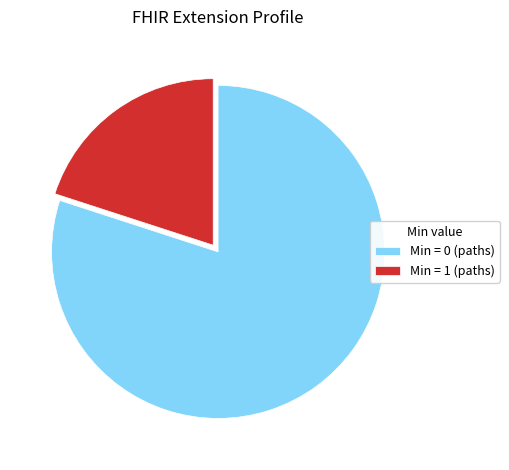

Which has a higher value, Min = 1 (paths) or Min = 0 (paths)?

Min = 0 (paths)